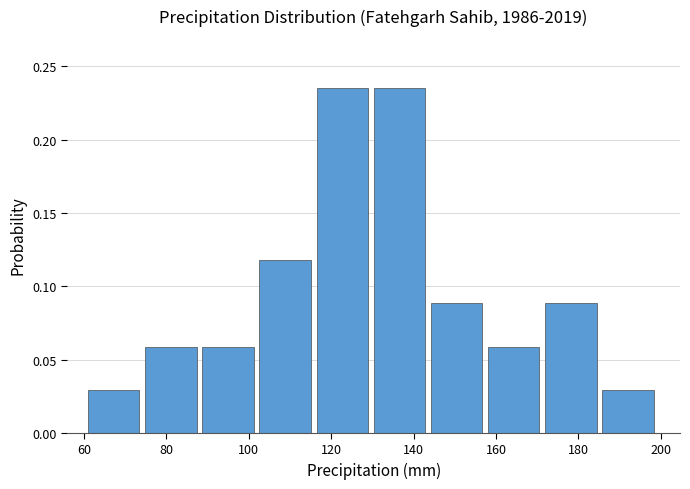

How tall is the bar that spans 172 to 186 on the x-axis? Neither the bar edges nor the heights are printed on the chart, so give them approximately, as read against the axes.

0.090